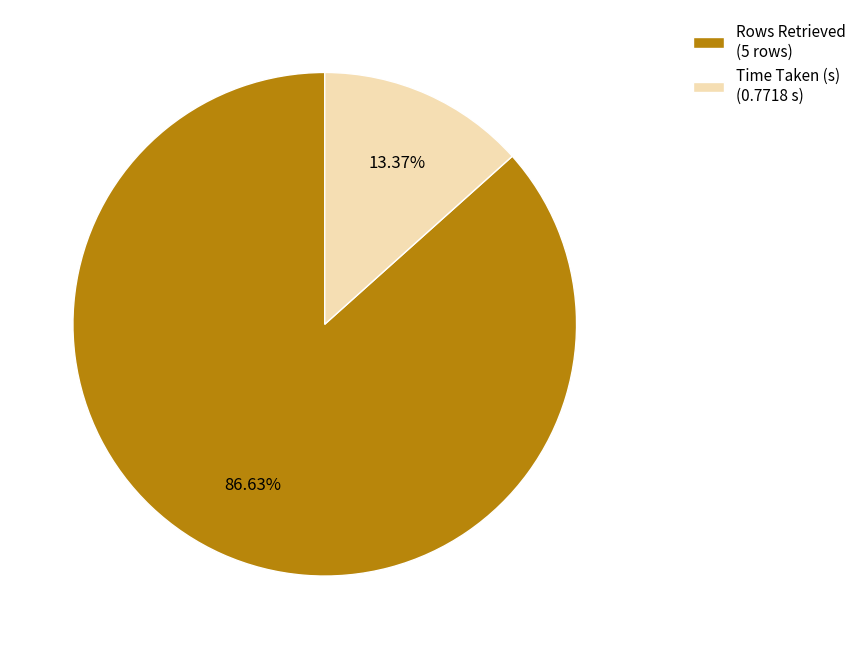

The Time Taken (s) slice represents 22% of the pie. True or false?

False